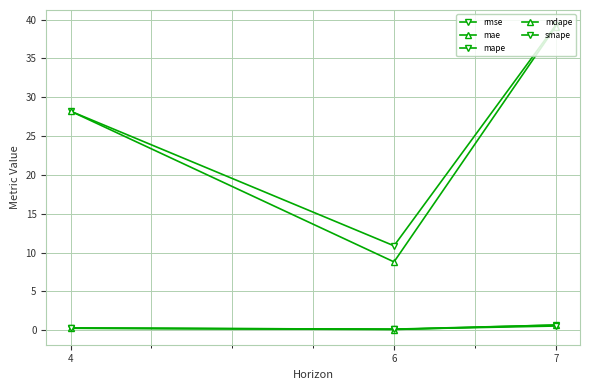

Is the value of mdape at 7 greater than the value of rmse at 6?

No